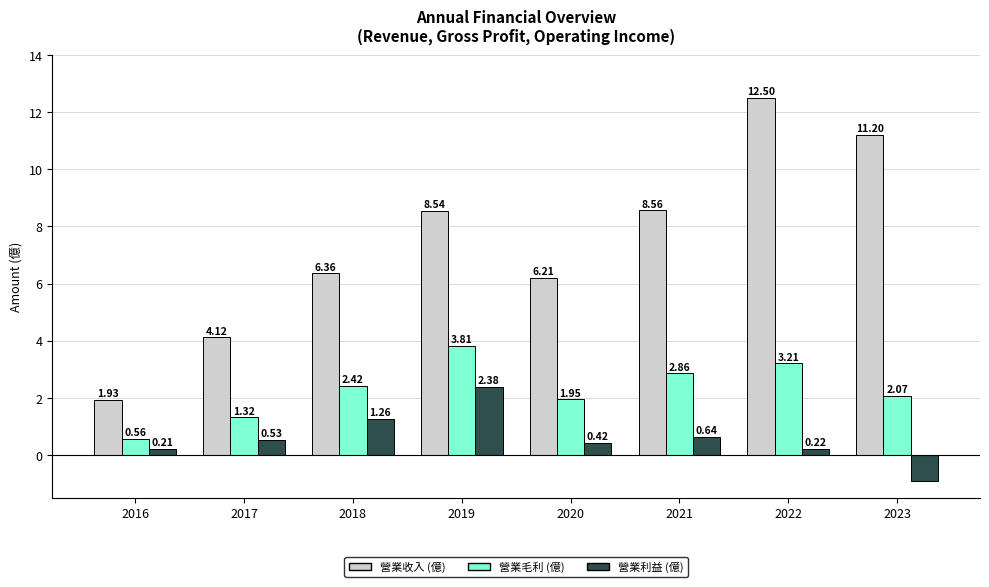

What is the difference between the maximum and minimum values in the 營業利益 (億) series?

3.3